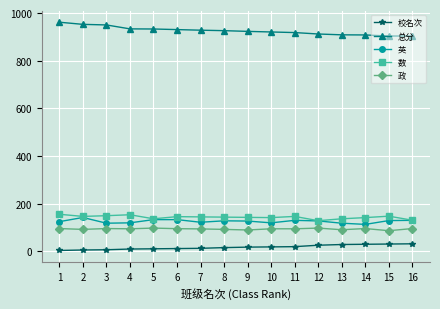

Does the chart have visible grid lines?

Yes